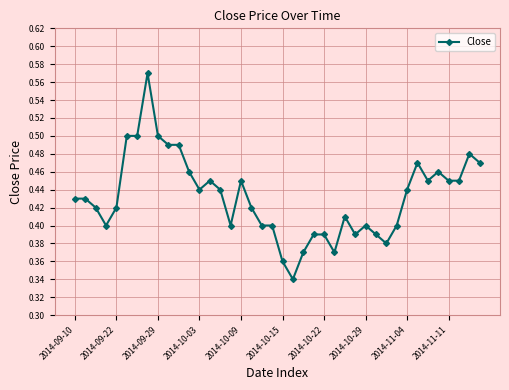

What is the difference between the maximum and minimum values?

0.2